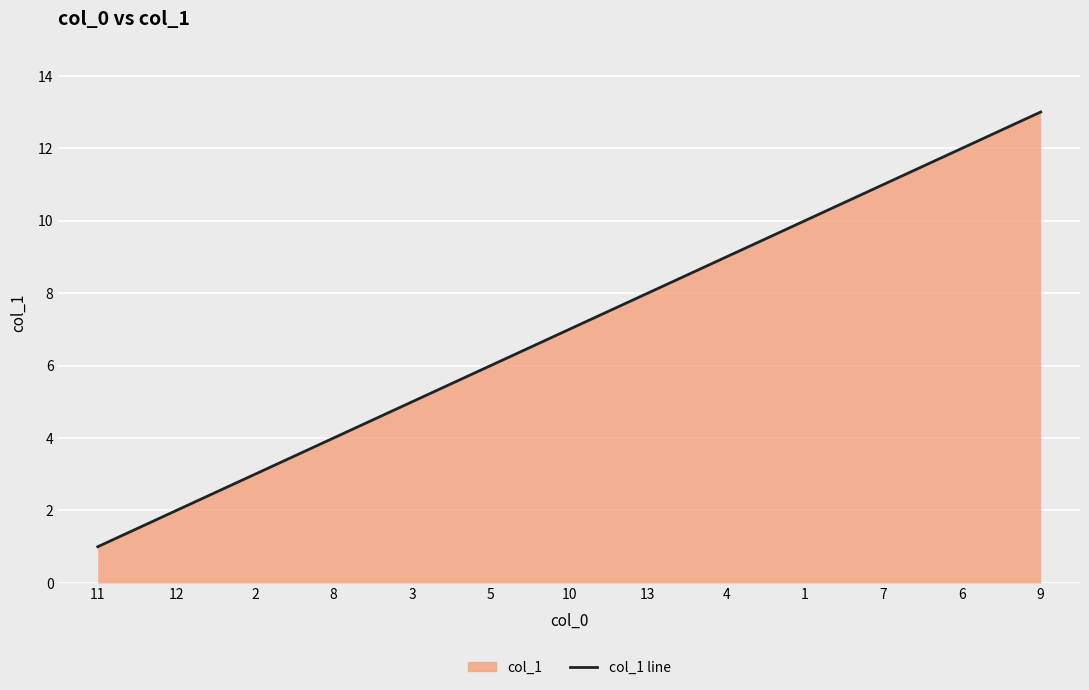

What is the value of the 11th point from the left?

11